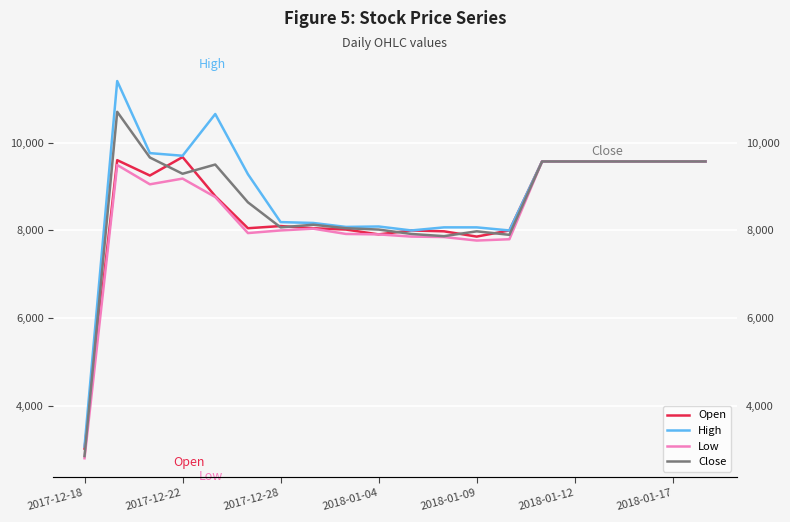

What is the difference between the second highest and second lowest values in the Low series?

1800